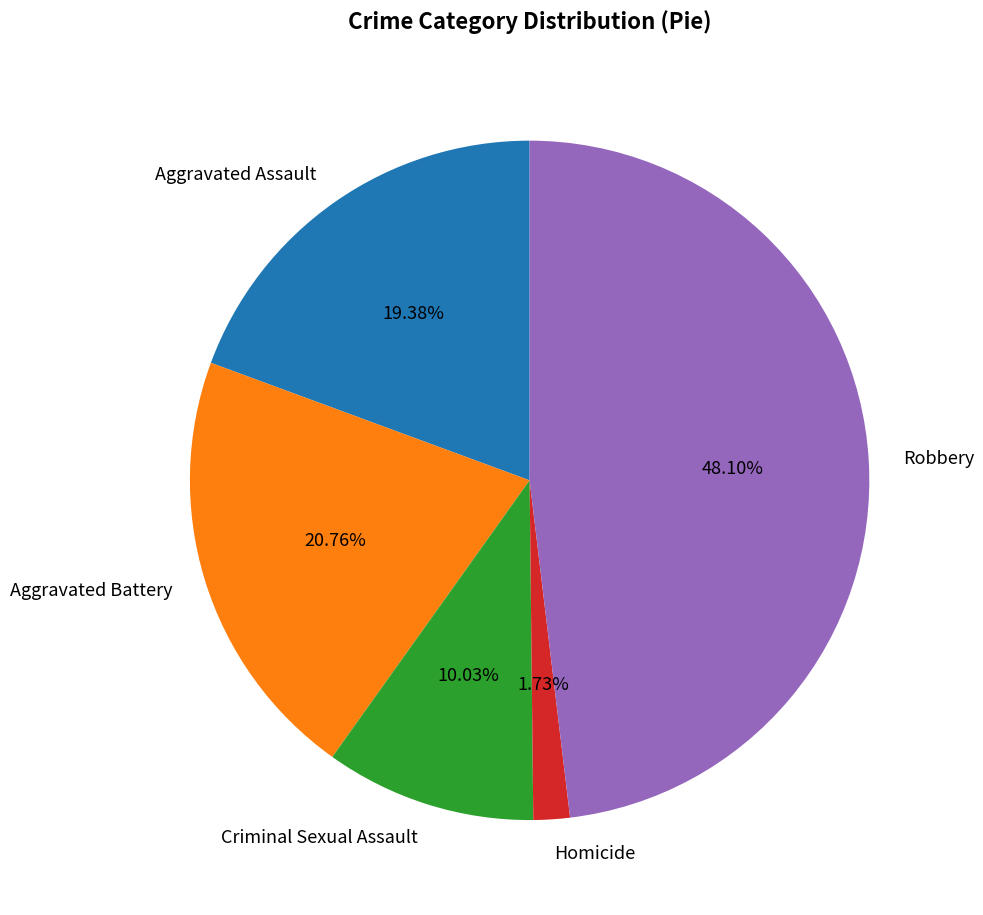

To the nearest percent, what percentage of the pie is Robbery?

48%